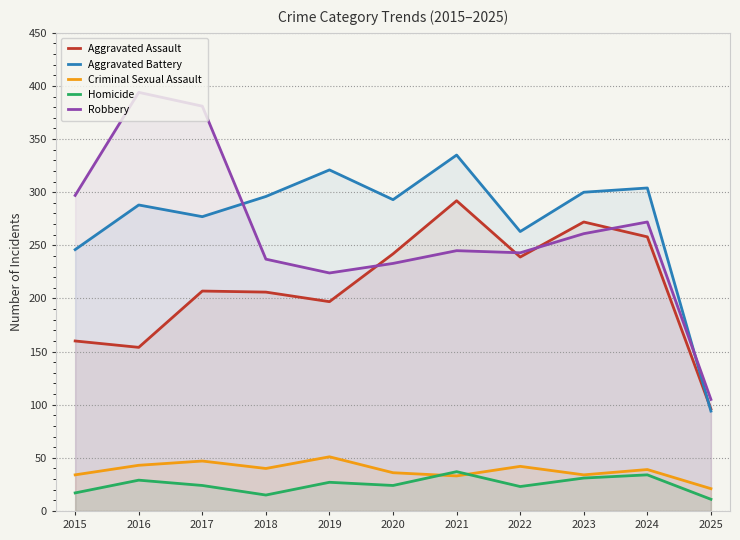

Reading left to right, list all the values displayed in this chart.

Aggravated Assault: 2015=160	2016=154	2017=207	2018=206	2019=197	2020=242	2021=292	2022=239	2023=272	2024=258	2025=96
Aggravated Battery: 2015=246	2016=288	2017=277	2018=296	2019=321	2020=293	2021=335	2022=263	2023=300	2024=304	2025=94
Criminal Sexual Assault: 2015=34	2016=43	2017=47	2018=40	2019=51	2020=36	2021=33	2022=42	2023=34	2024=39	2025=21
Homicide: 2015=17	2016=29	2017=24	2018=15	2019=27	2020=24	2021=37	2022=23	2023=31	2024=34	2025=11
Robbery: 2015=297	2016=394	2017=381	2018=237	2019=224	2020=233	2021=245	2022=243	2023=261	2024=272	2025=105